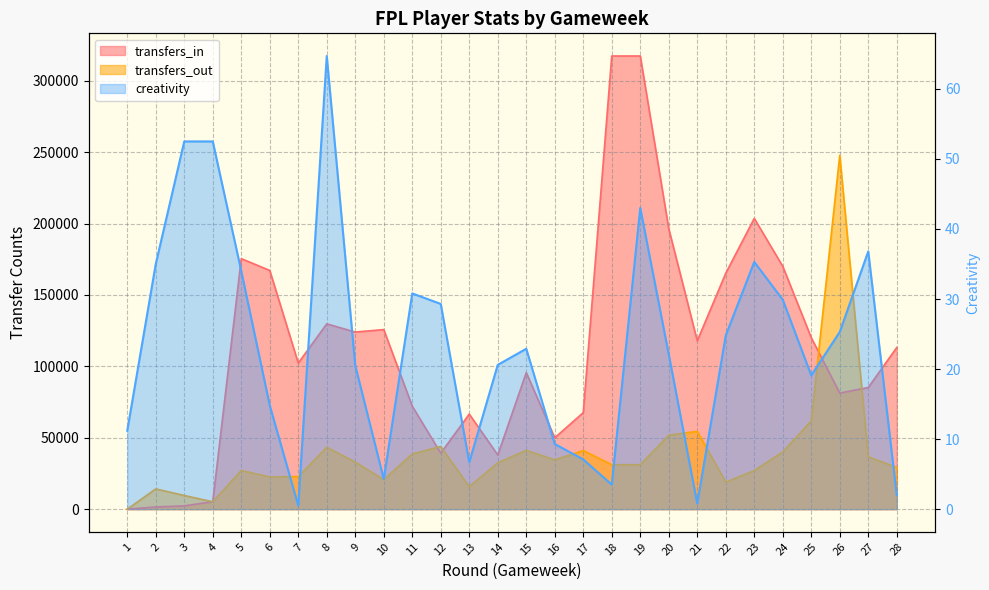

Count the number of data series in this chart.

3